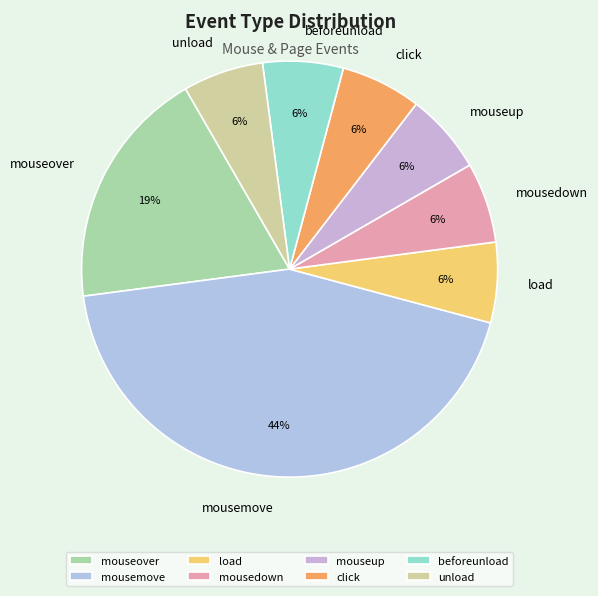

Is it true that click is 1% of the pie?

False